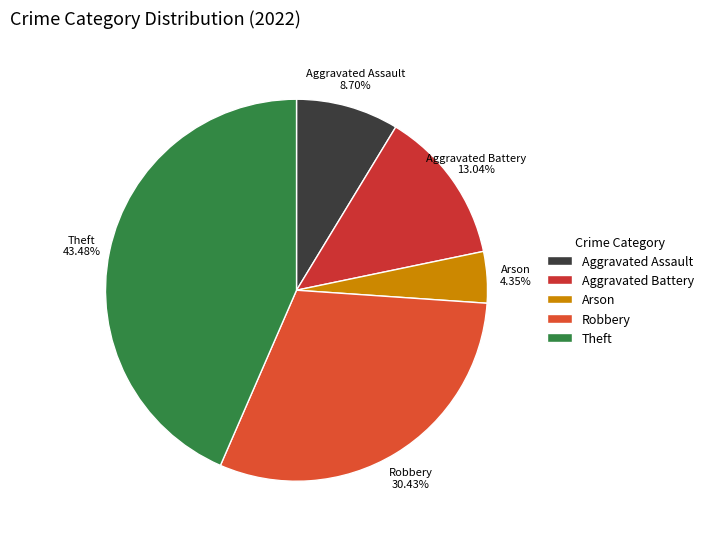

To the nearest percent, what is the combined percentage of Aggravated Battery and Robbery?

43%